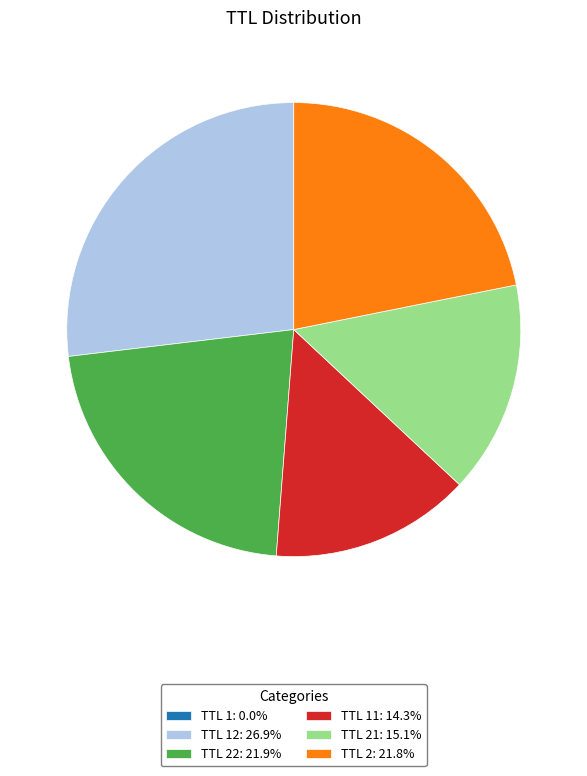

Do TTL 11: 14.3% and TTL 12: 26.9% together represent more than half of the pie?

No